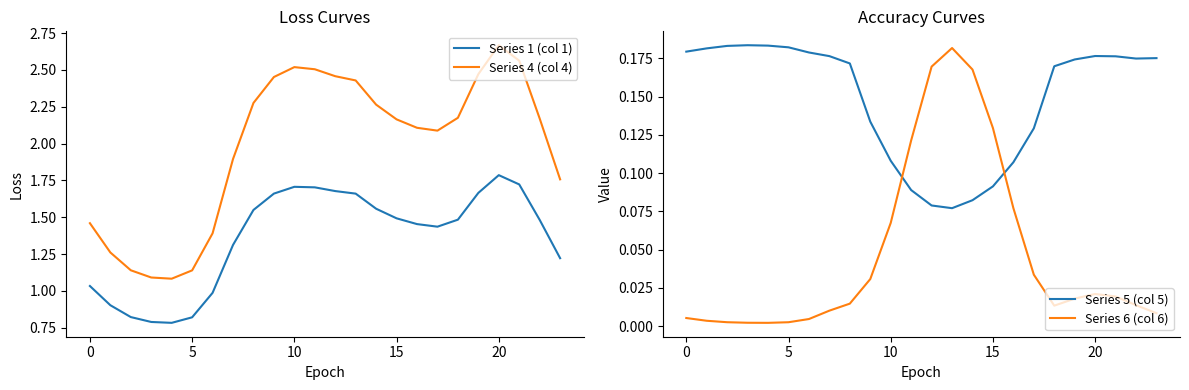

True or false: Series 4 (col 4) and Series 1 (col 1) cross at least once.

False